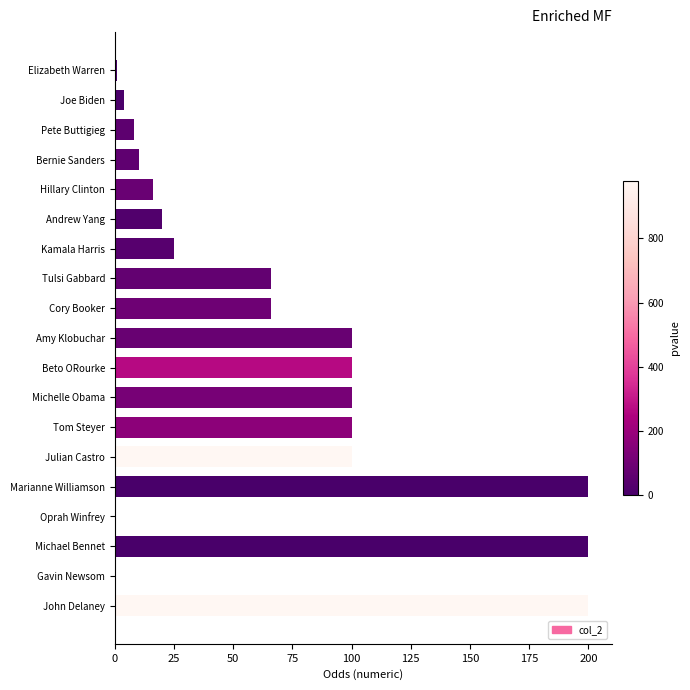

Is it true that the value at Cory Booker is 66?

True